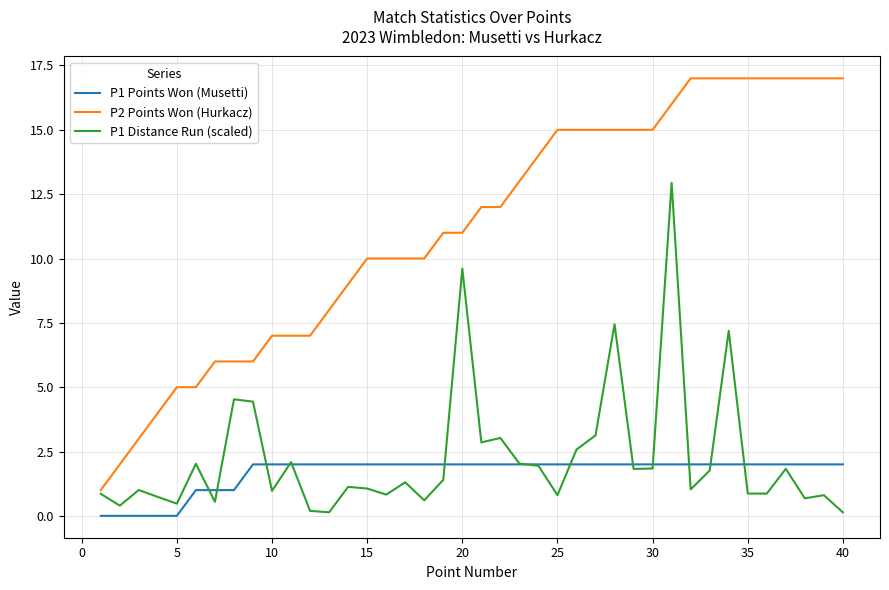

List the series in order of their peak value, lowest first.

P1 Points Won (Musetti), P1 Distance Run (scaled), P2 Points Won (Hurkacz)